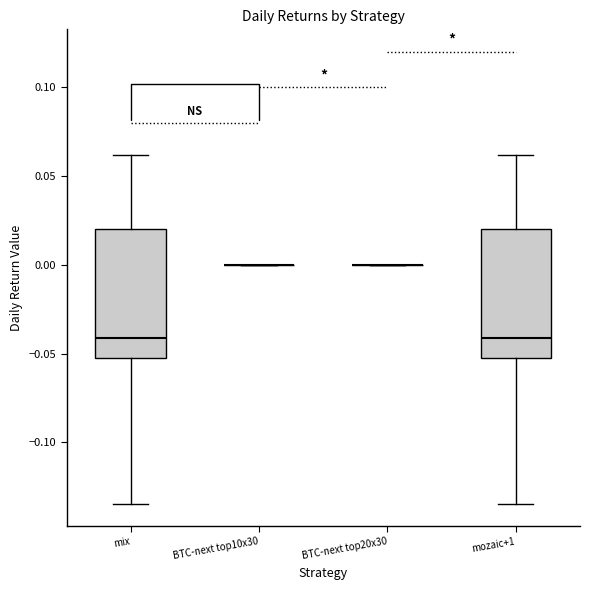

Reading left to right, read every box against the y-axis: the position of its median line, the range the box covers, and the ends of its whiskers. The values are not printed on the chart, so give them approximately, as read against the axis.

mix: median -0.040, box -0.050 to 0.020, whiskers -0.135 to 0.060
BTC-next top10x30: box collapsed to a line at 0.000, whiskers 0.000 to 0.000
BTC-next top20x30: box collapsed to a line at 0.000, whiskers 0.000 to 0.000
mozaic+1: median -0.040, box -0.050 to 0.020, whiskers -0.135 to 0.060